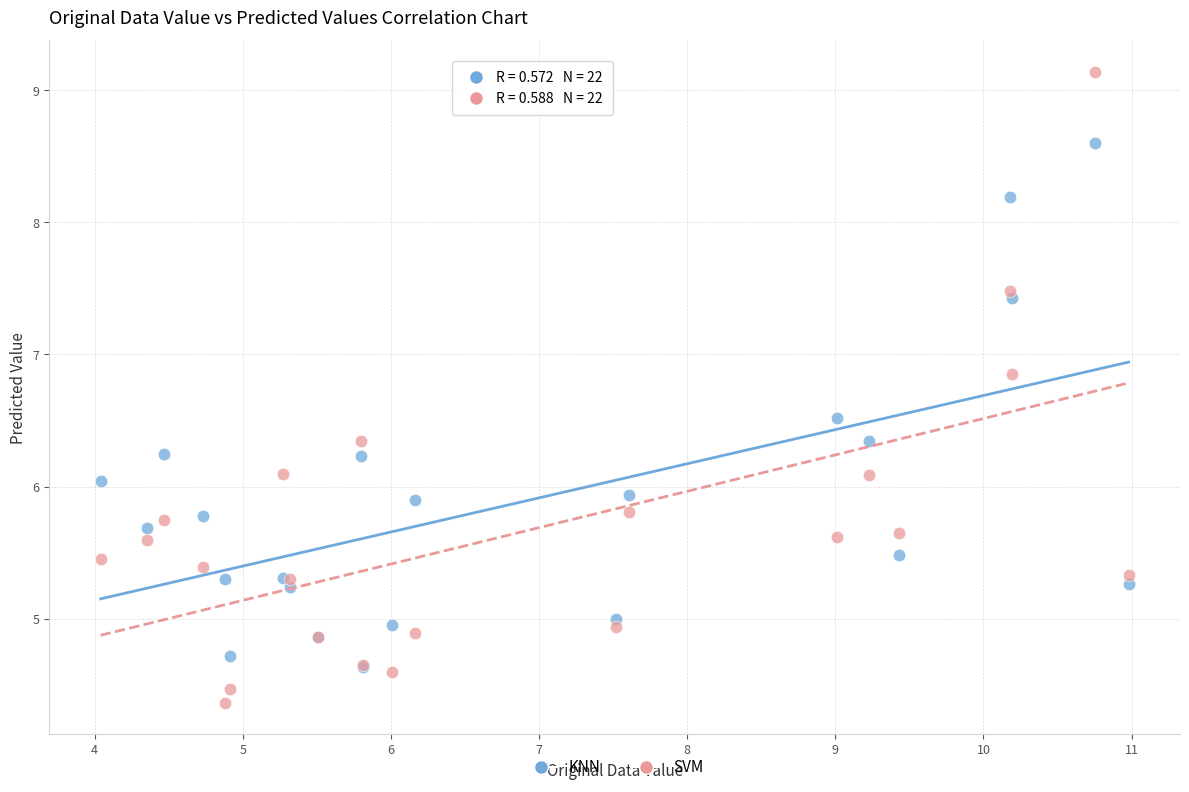

What are all the series names shown in the legend?

KNN, SVM